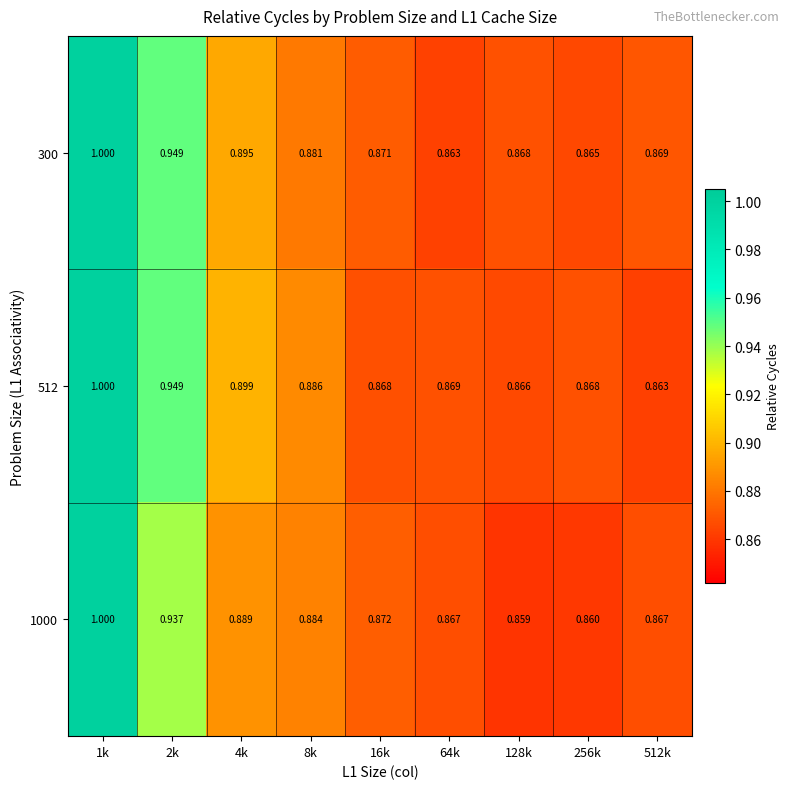

Is the value of 300 at 16k greater than the value of 512 at 8k?

No